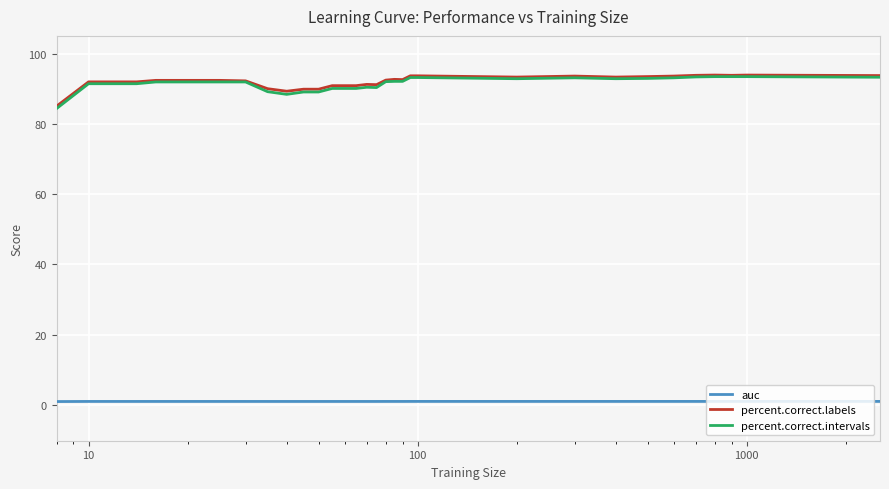

What is the lowest value of the percent.correct.intervals series?

84.4